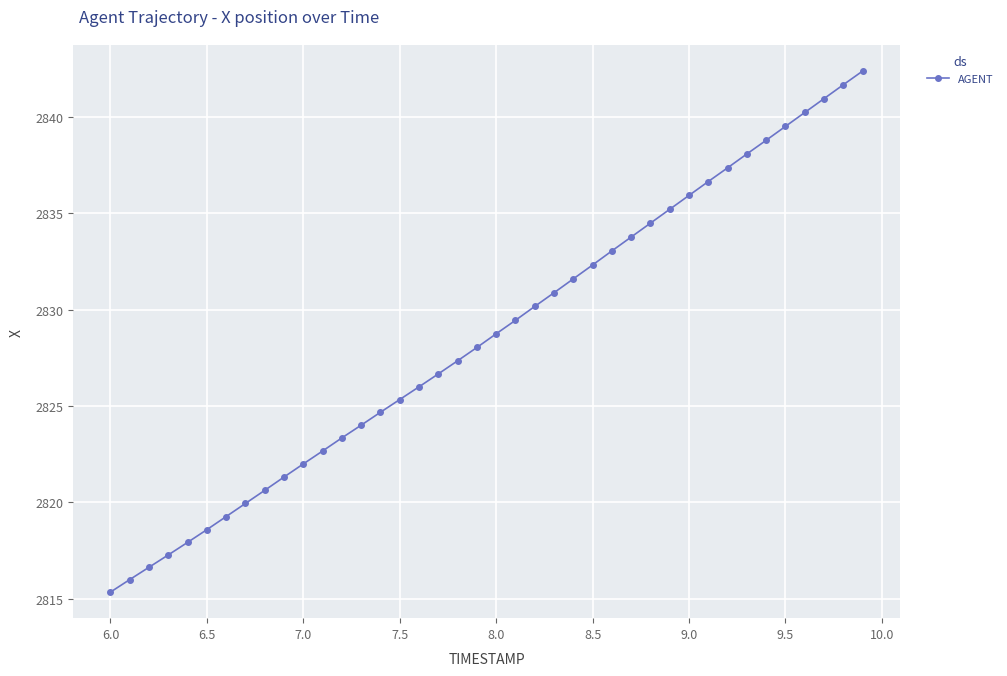

What is the greatest value displayed?

2842.4